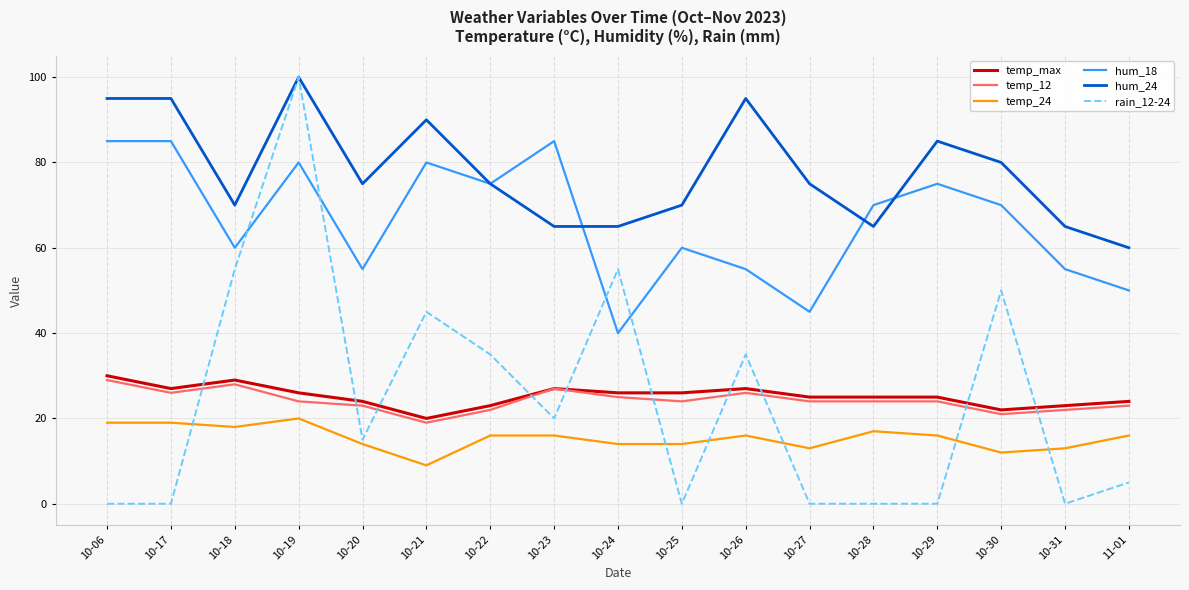

Where is the first local minimum for temp_24?

10-18